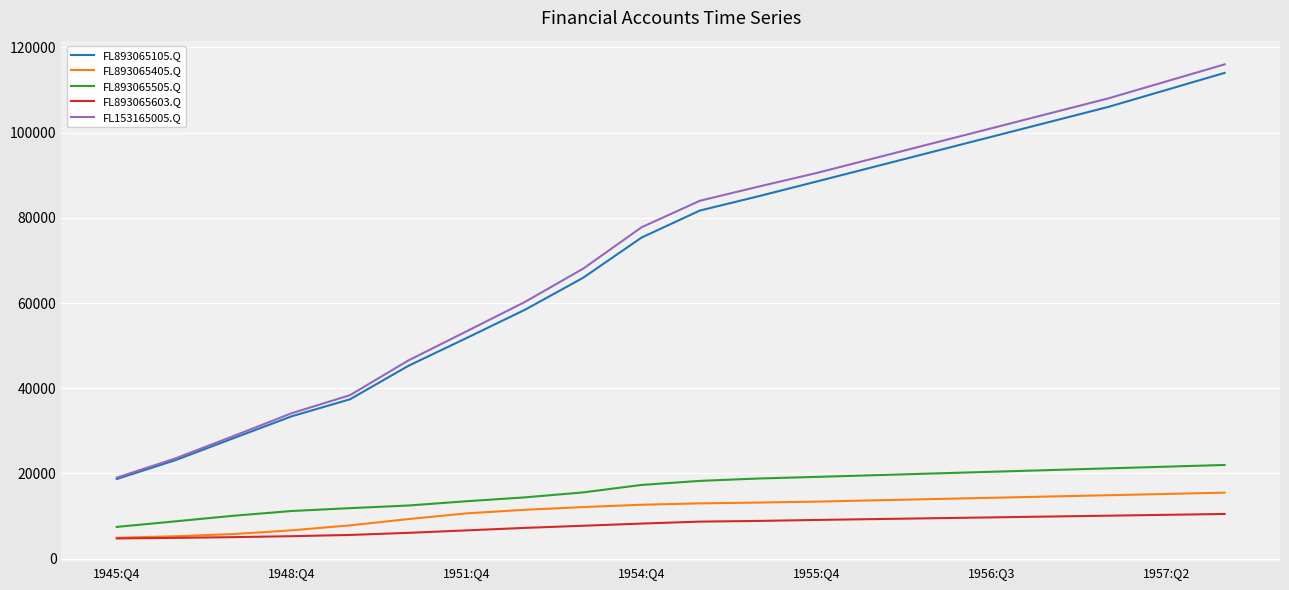

True or false: FL893065505.Q and FL893065603.Q intersect in this chart.

False